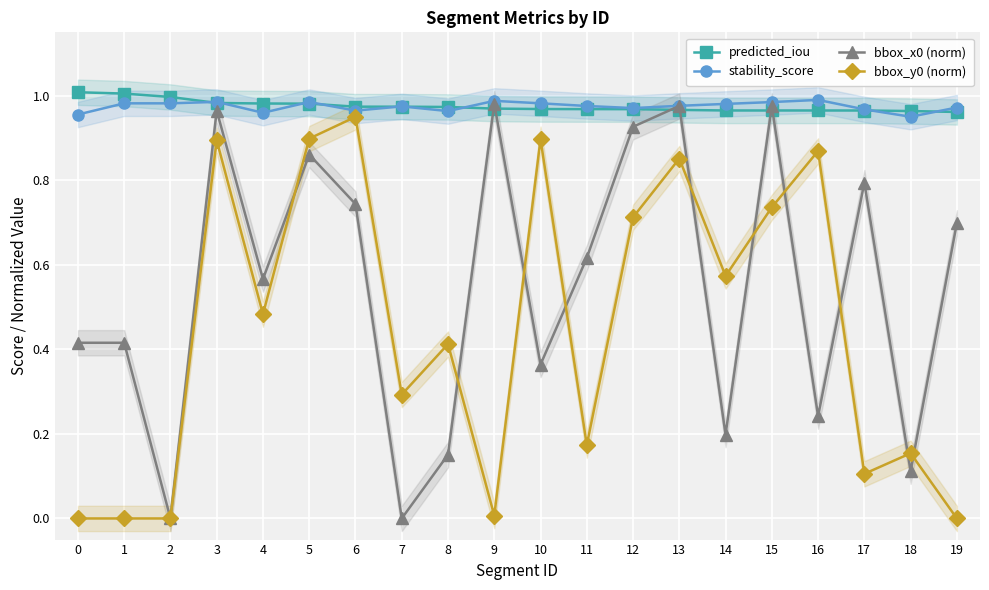

Which category has the highest value in the bbox_x0 (norm) series?

9